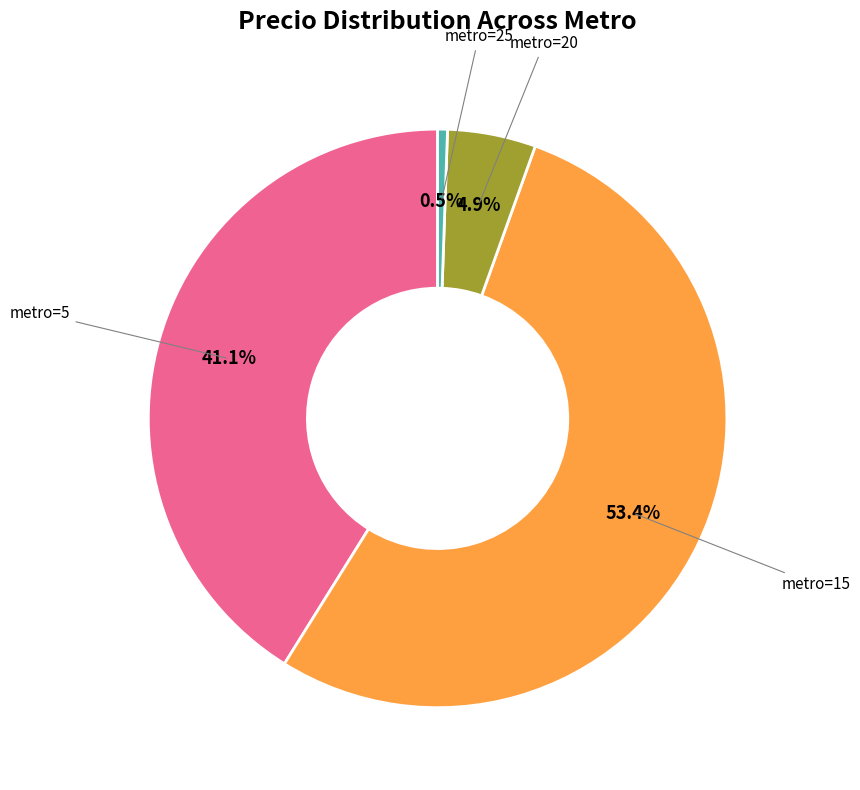

Is there any slice that represents more than half of the pie?

Yes